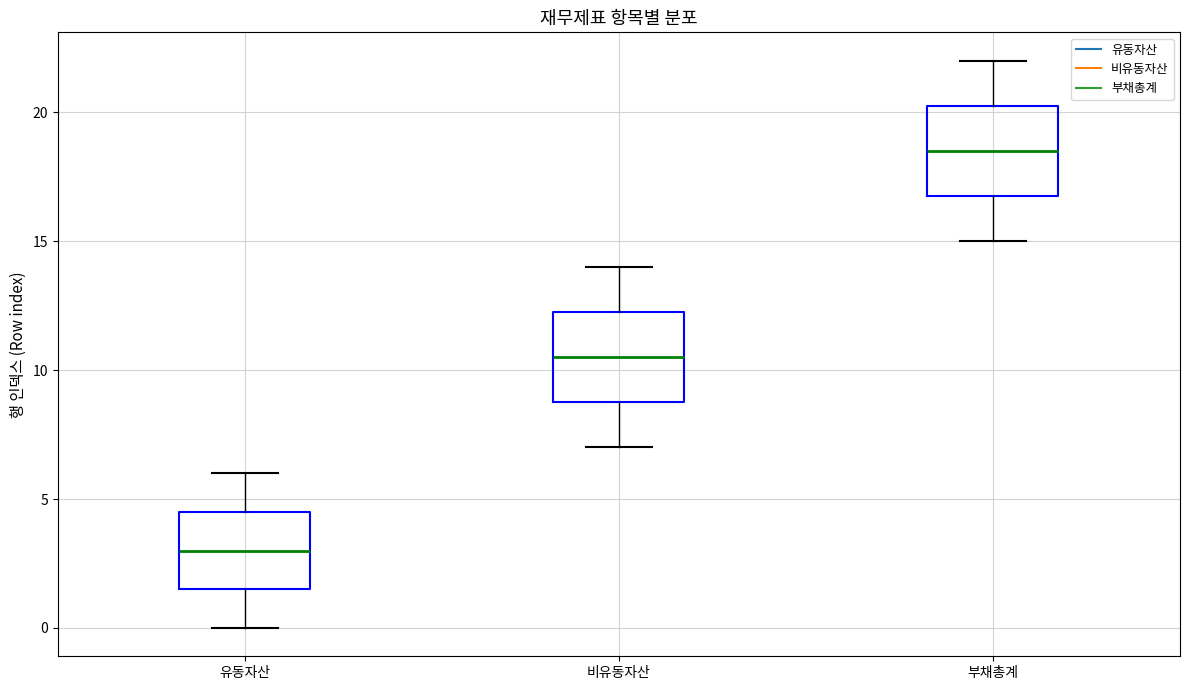

Reading left to right, read every box against the y-axis: the position of its median line, the range the box covers, and the ends of its whiskers. The values are not printed on the chart, so give them approximately, as read against the axis.

유동자산: median 3.0, box 1.5 to 4.5, whiskers 0.0 to 6.0
비유동자산: median 10.5, box 9.0 to 12.5, whiskers 7.0 to 14.0
부채총계: median 18.5, box 17.0 to 20.5, whiskers 15.0 to 22.0